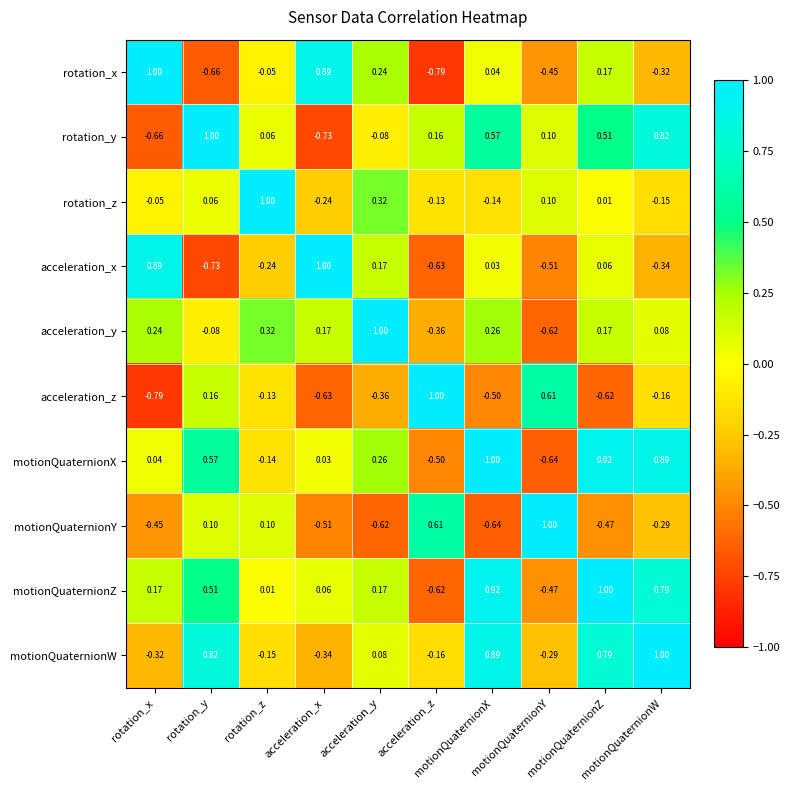

Which series has the largest total across all categories?

motionQuaternionZ